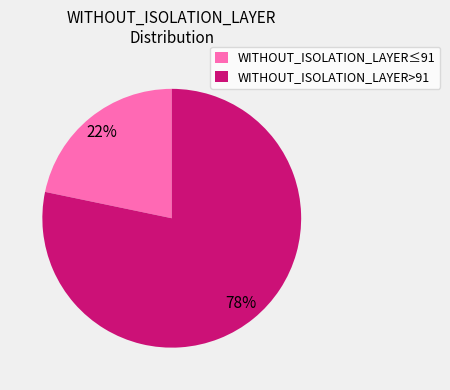

To the nearest percent, what portion does WITHOUT_ISOLATION_LAYER>91 represent?

78%